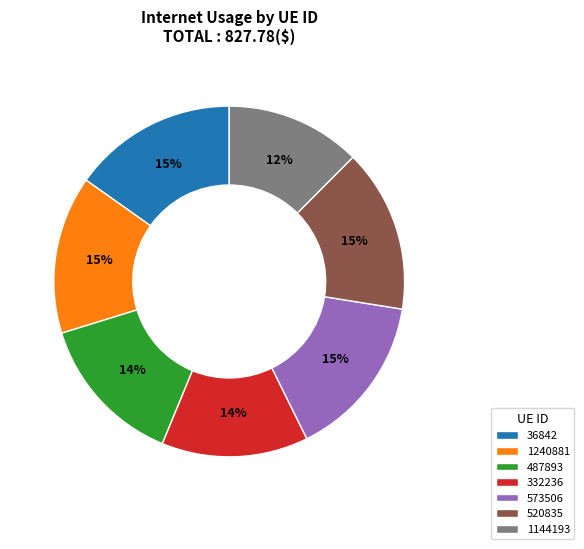

What is the ratio of the value at 573506 to the value at 520835?

1.0